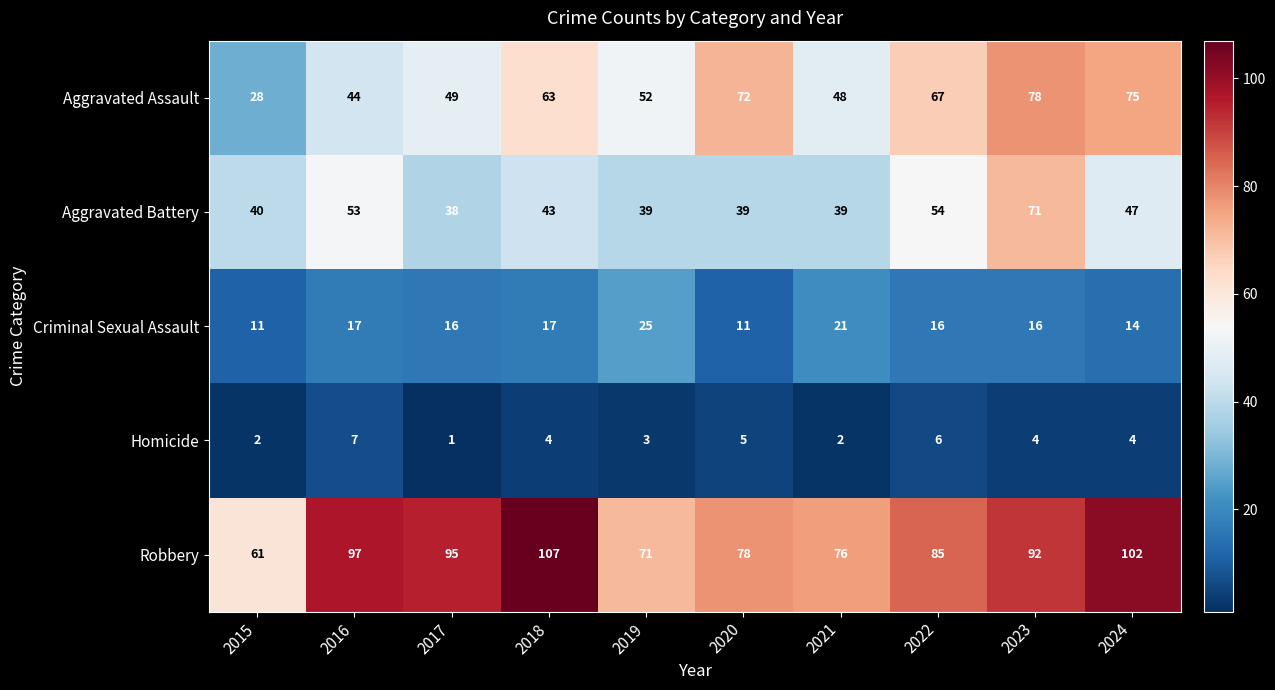

List the series in order of their peak value, lowest first.

Homicide, Criminal Sexual Assault, Aggravated Battery, Aggravated Assault, Robbery